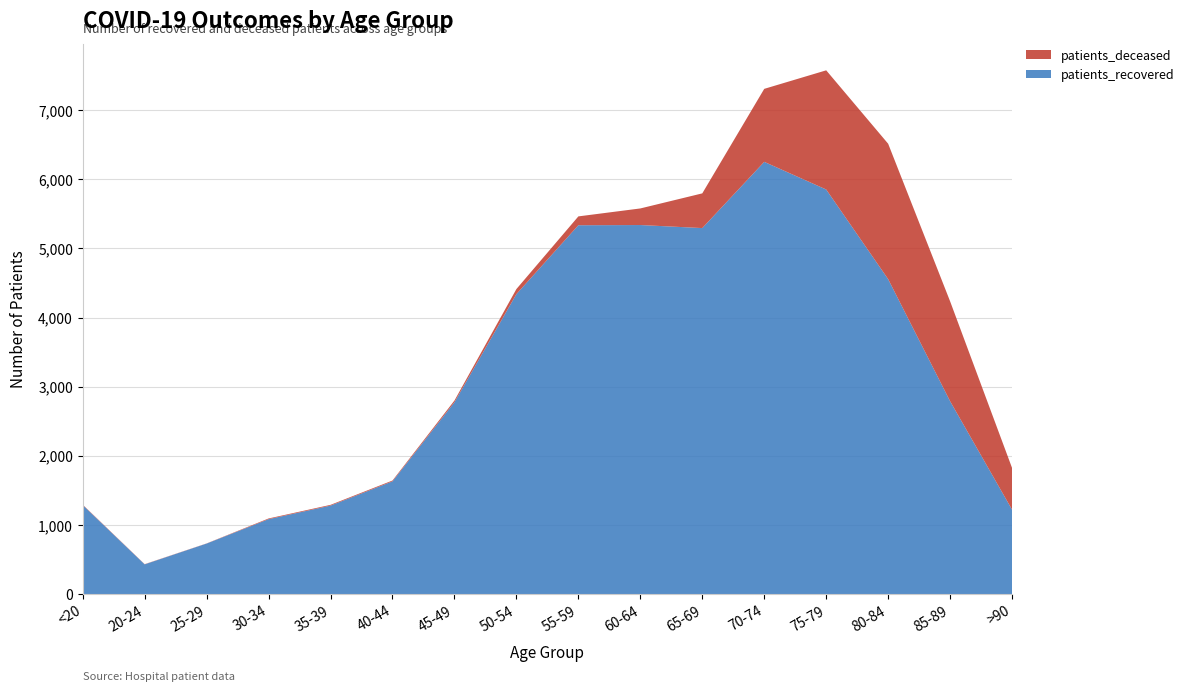

Reading left to right, extract all data points from this chart.

patients_recovered: <20=1287	20-24=429	25-29=730	30-34=1083	35-39=1279	40-44=1630	45-49=2774	50-54=4339	55-59=5335	60-64=5338	65-69=5294	70-74=6252	75-79=5852	80-84=4555	85-89=2789	>90=1220
patients_deceased: <20=6	20-24=3	25-29=2	30-34=10	35-39=11	40-44=12	45-49=25	50-54=73	55-59=128	60-64=240	65-69=502	70-74=1056	75-79=1724	80-84=1959	85-89=1445	>90=603